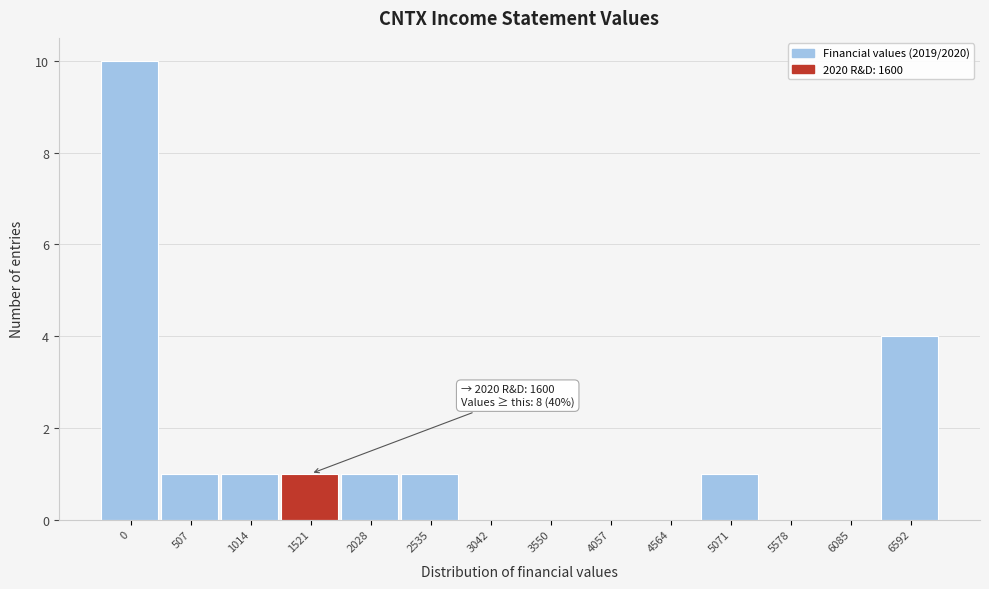

Reading left to right, list all the values displayed in this chart.

0=10	507=1	1014=1	1521=1	2028=1	2535=1	3042=0	3550=0	4057=0	4564=0	5071=1	5578=0	6085=0	6592=4